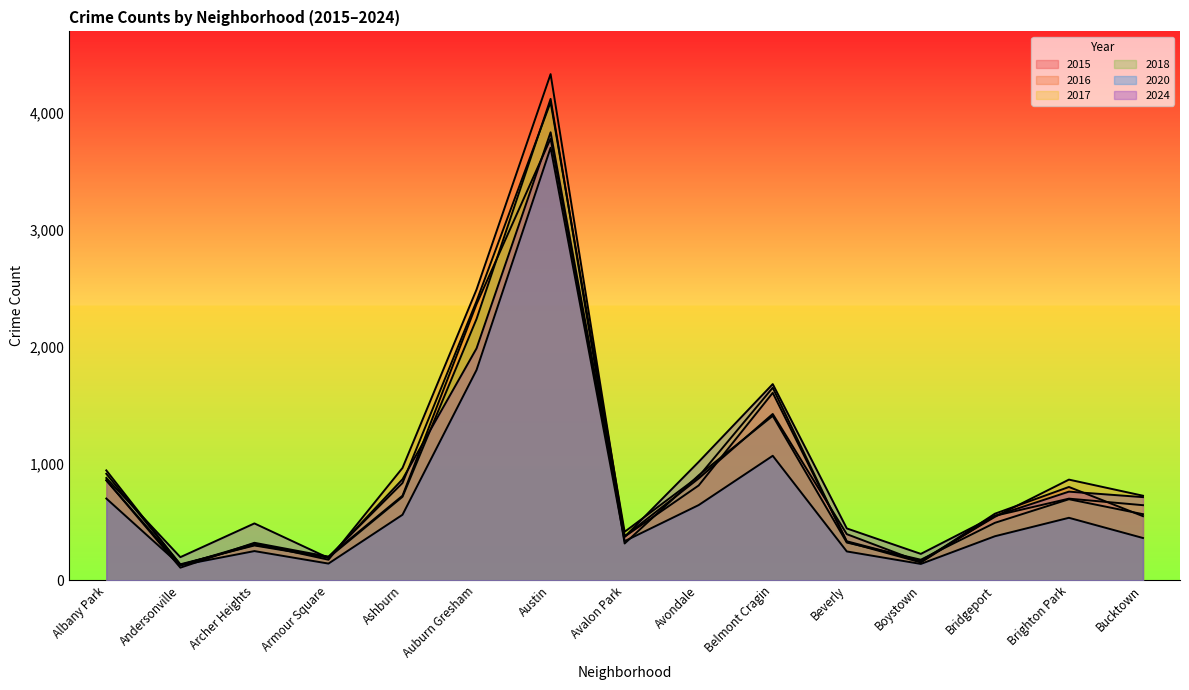

What is the difference between the maximum and minimum values in the 2020 series?

3576